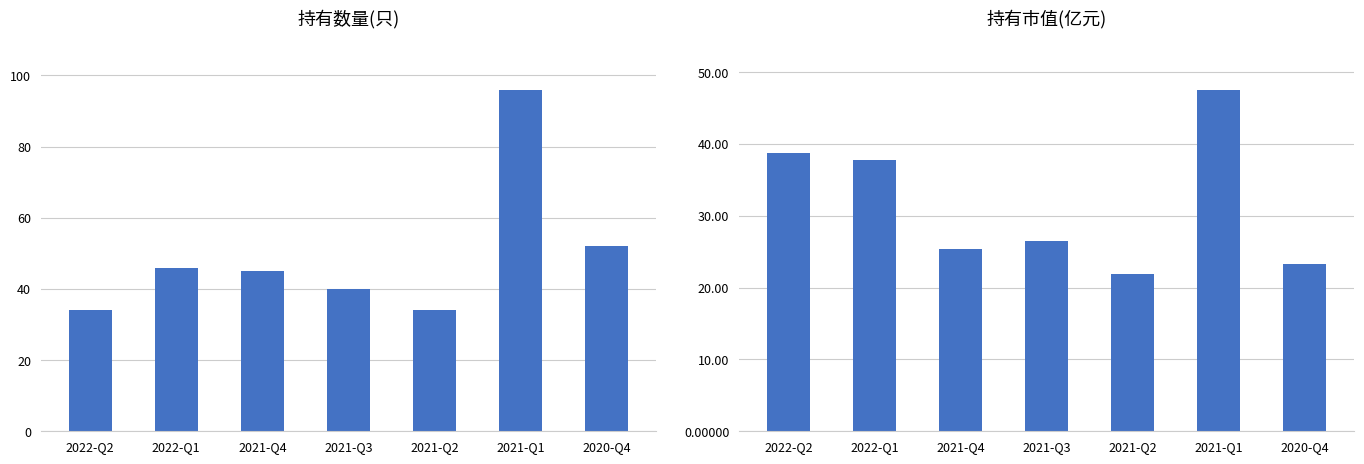

What is the smallest value displayed?

21.9